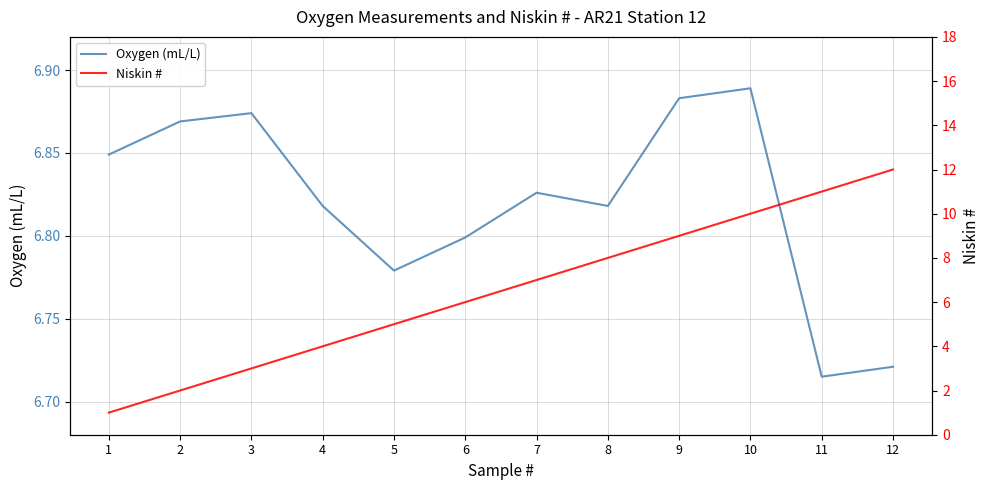

Which label corresponds to the smallest value in the chart?

1